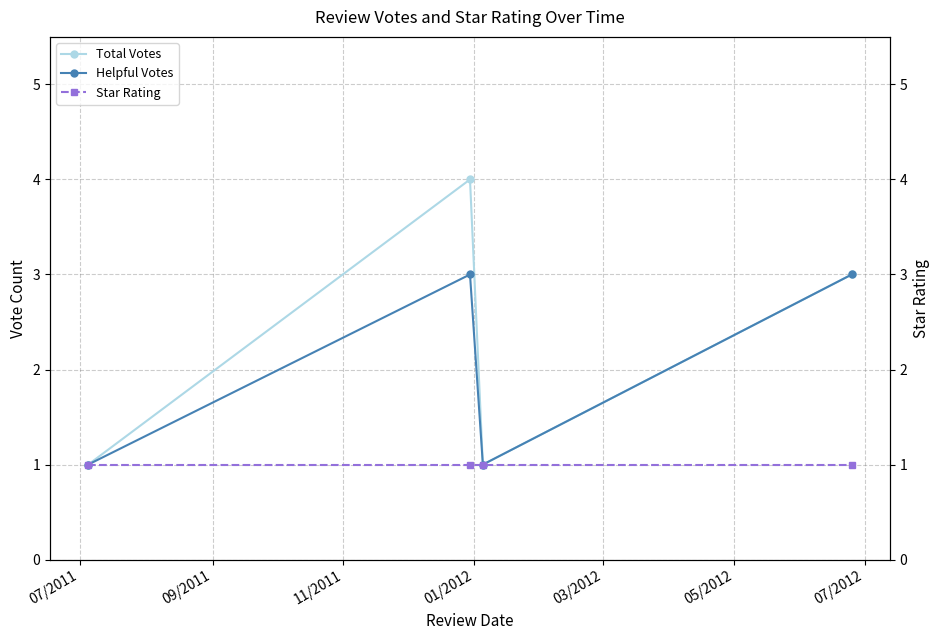

How many Helpful Votes values are between 1 and 3?

4